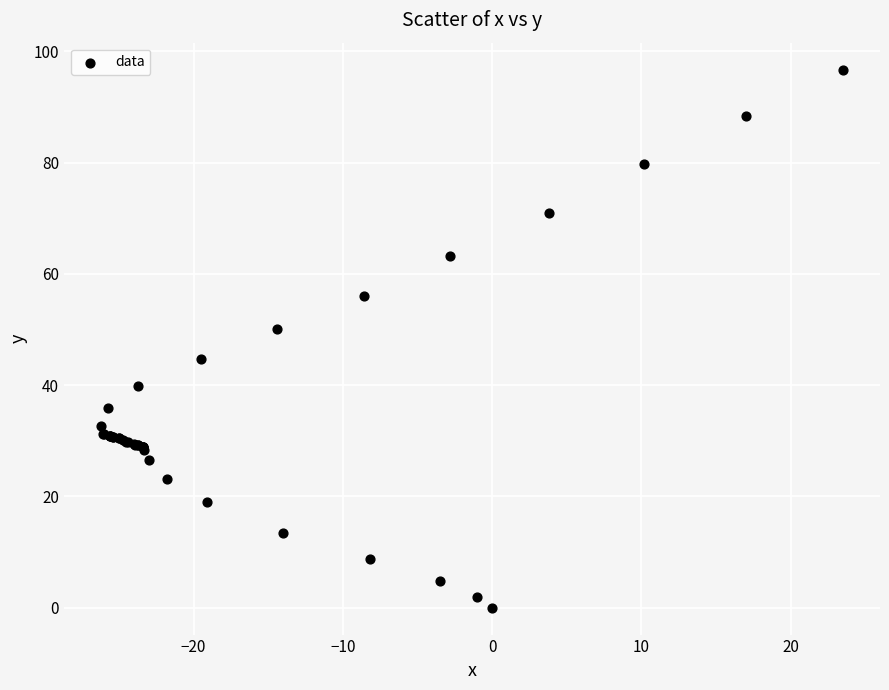

What Y value in the scatter plot is closest to 48?

50.0